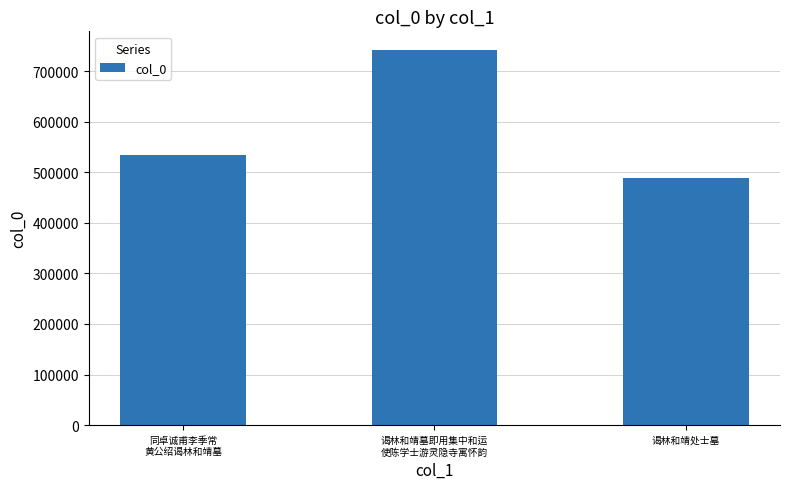

Rank the categories by value from lowest to highest.

谒林和靖处士墓, 同卓诚甫李季常
黄公绍谒林和靖墓, 谒林和靖墓即用集中和运
使陈学士游灵隐寺寓怀韵